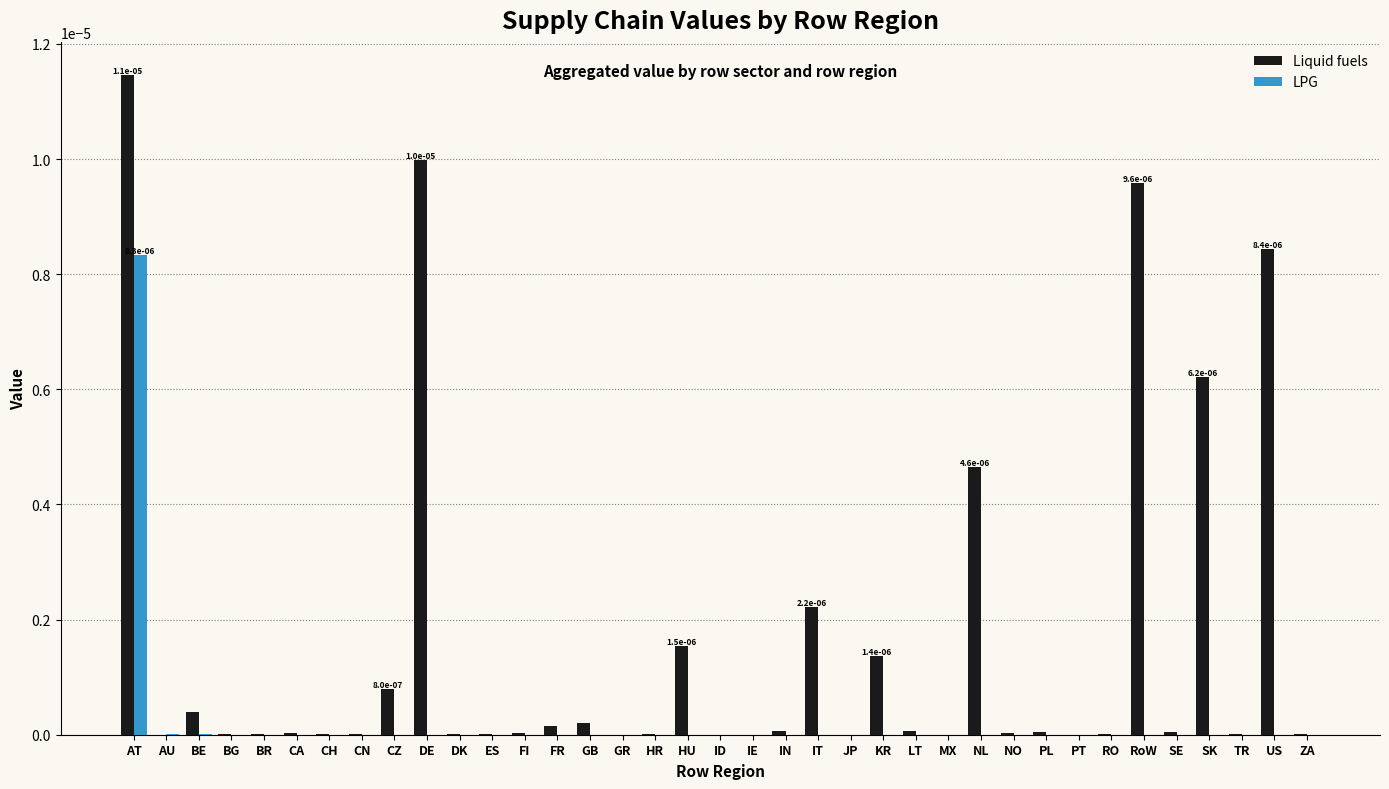

Which series has the largest total across all categories?

Liquid fuels